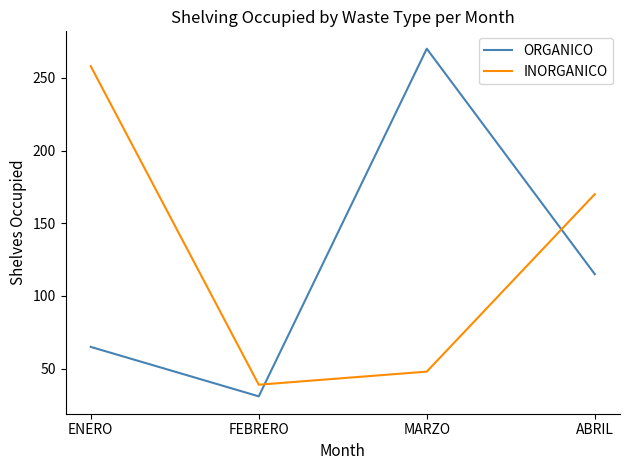

Which series has the largest range (max minus min)?

ORGANICO